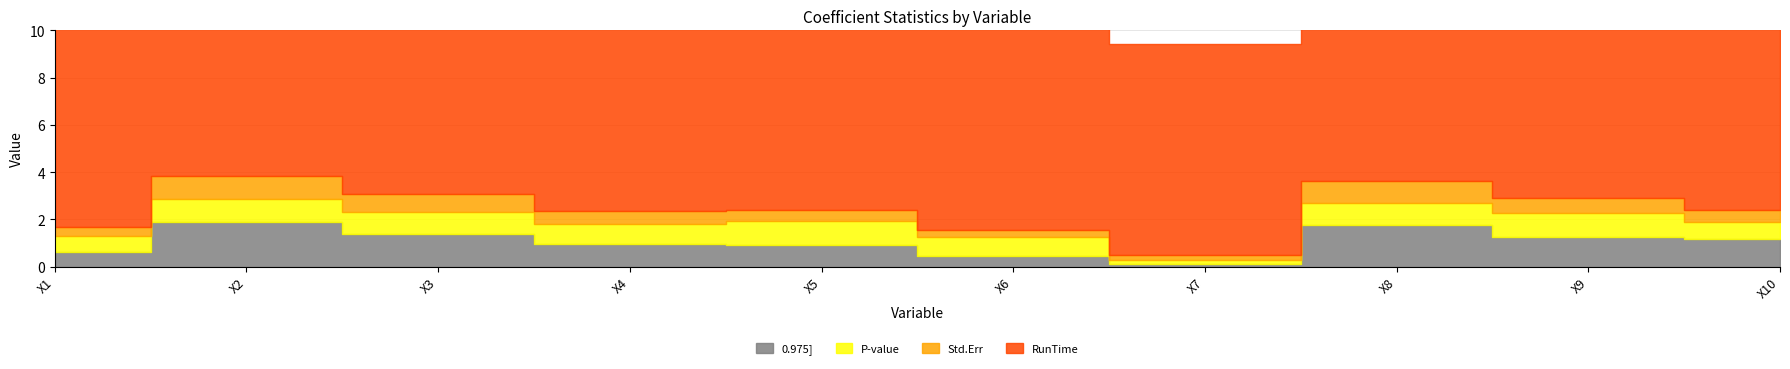

What is the total value across all series at X9?

11.9